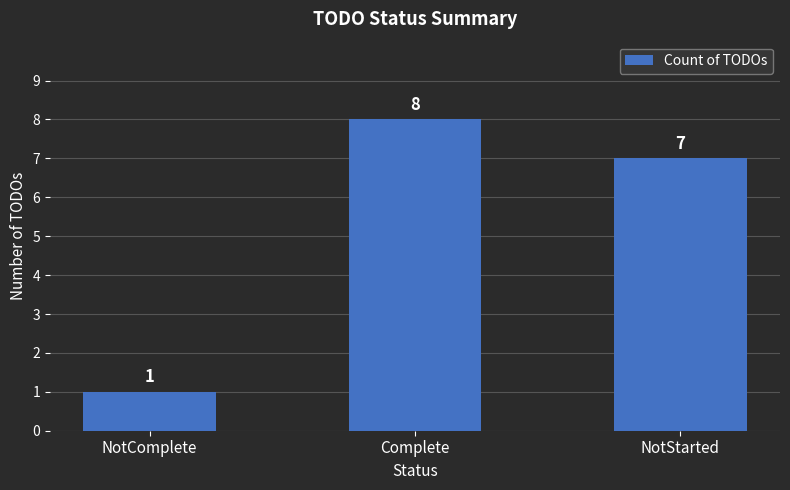

Where is the data nearest to the value 4?

NotComplete